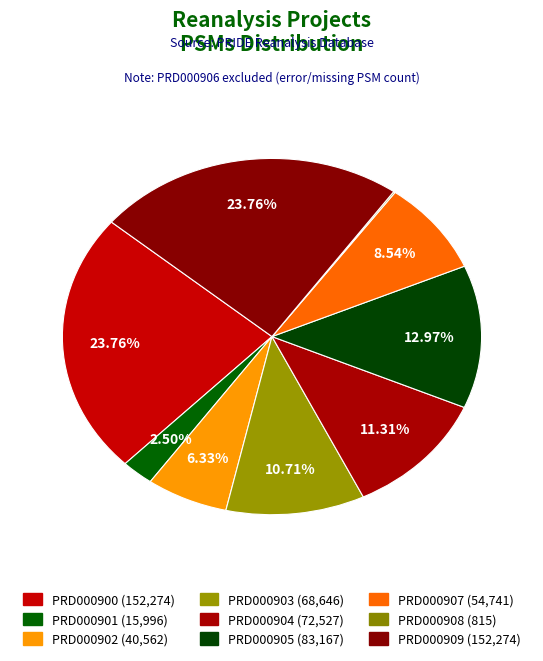

Count the number of slices in the pie.

9